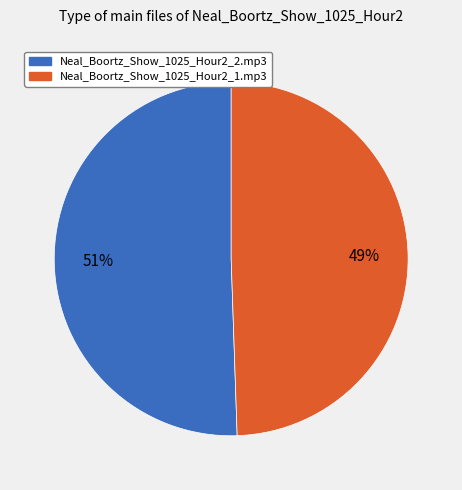

What is the ratio of the value at Neal_Boortz_Show_1025_Hour2_1.mp3 to the value at Neal_Boortz_Show_1025_Hour2_2.mp3?

1.0